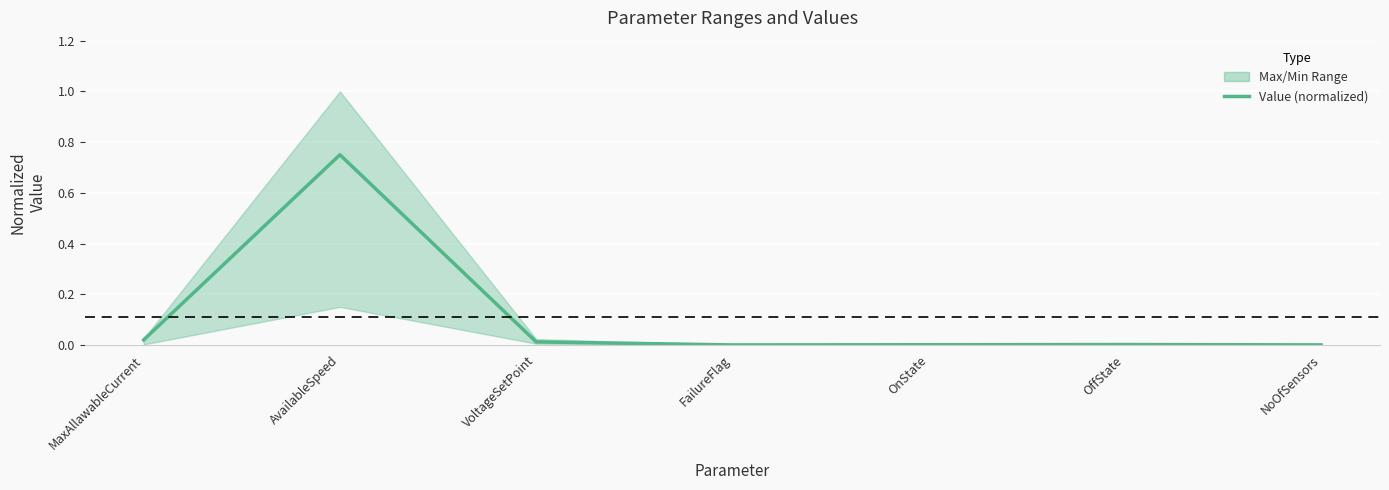

Rank the categories by value from lowest to highest.

FailureFlag, NoOfSensors, OnState, OffState, VoltageSetPoint, MaxAllawableCurrent, AvailableSpeed